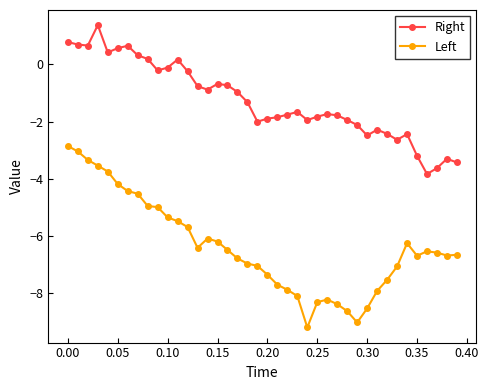

True or false: Right and Left intersect in this chart.

False